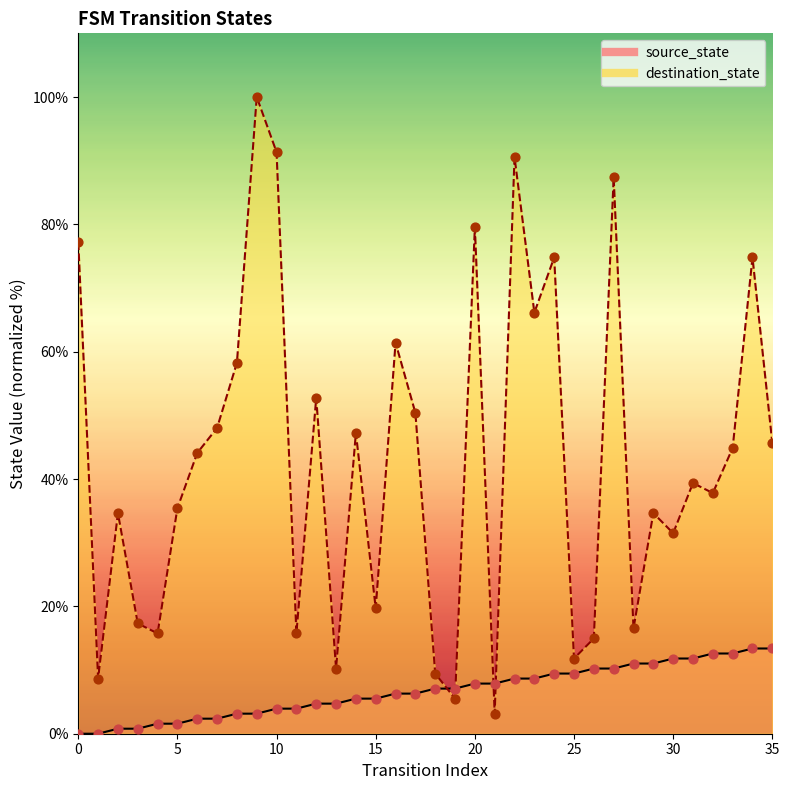

At how many categories does at least one series exceed 98?

1